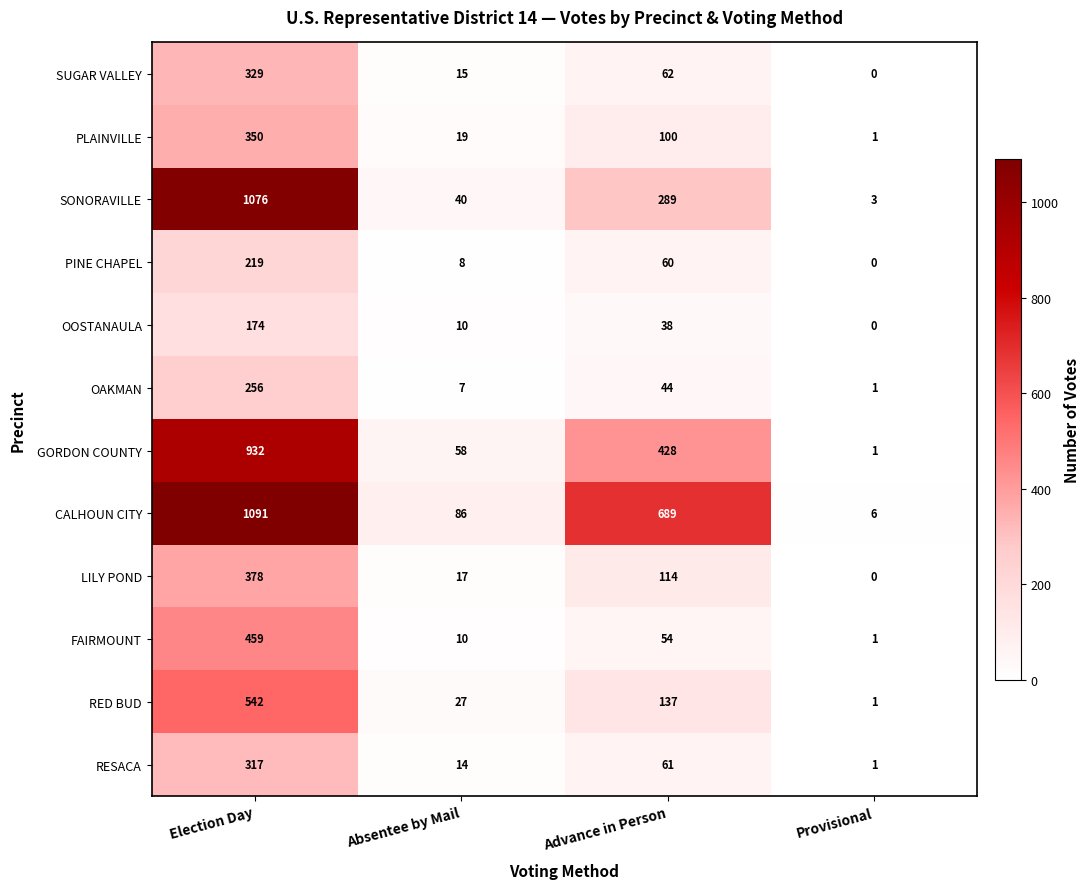

How many values in the RED BUD series are below 137?

2